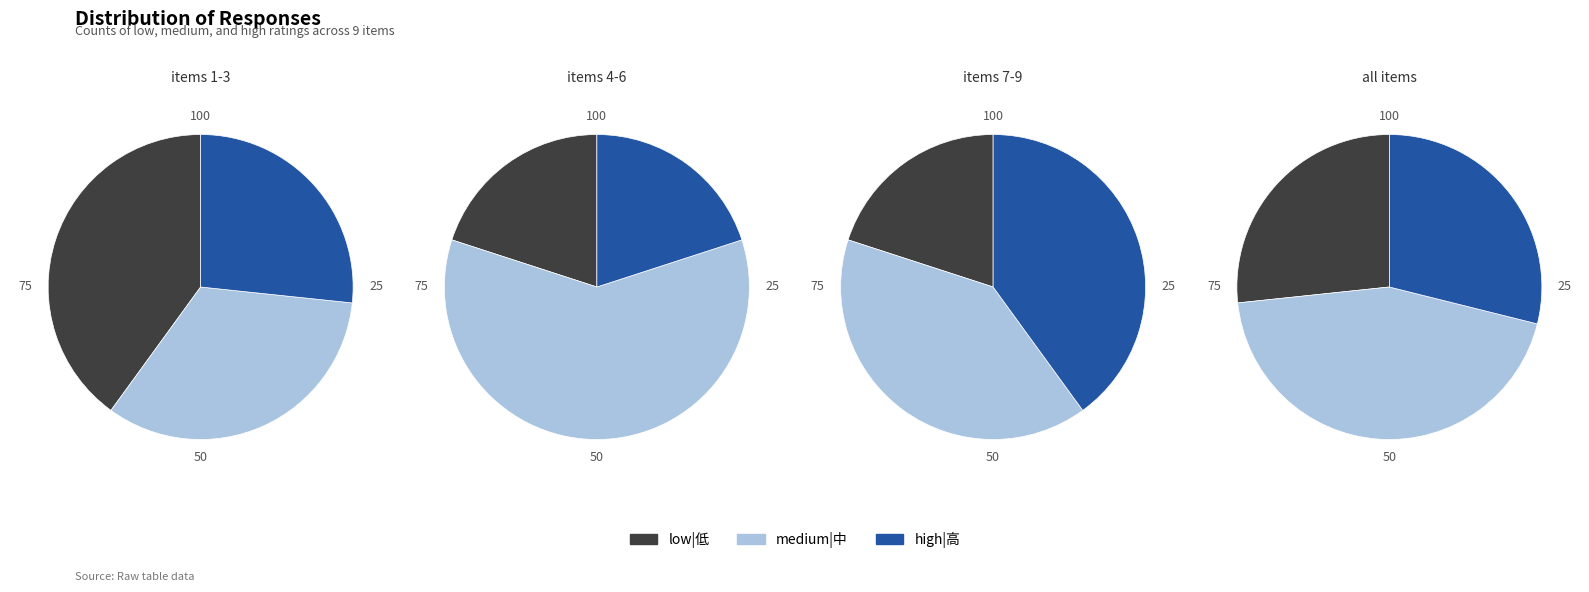

To the nearest percent, what is the difference between the 2 and 9 slice percentages?

8%